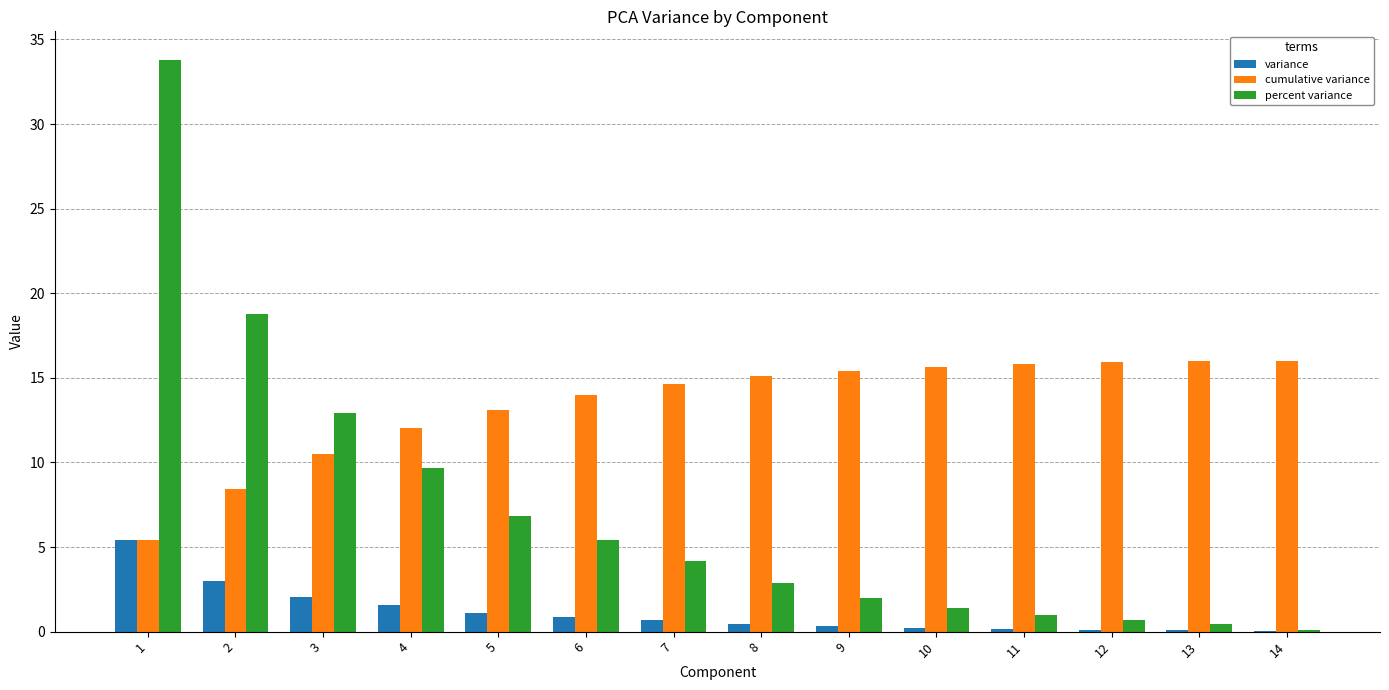

What is the total value across all series at 1?

44.6